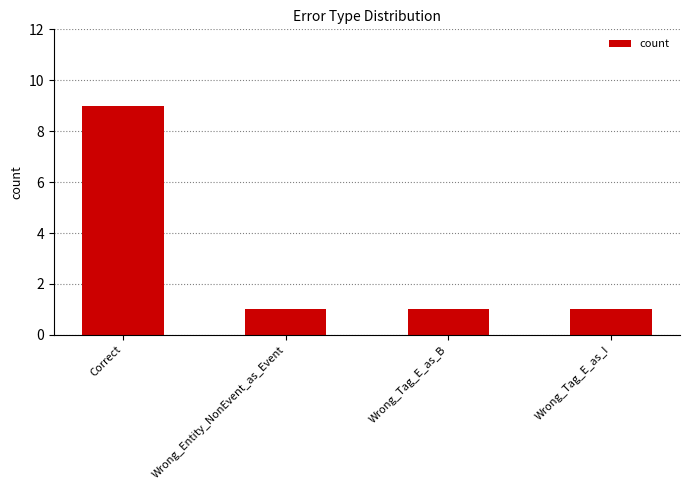

Approximately how many times larger is the value at Wrong_Tag_E_as_B compared to Correct?

0.1